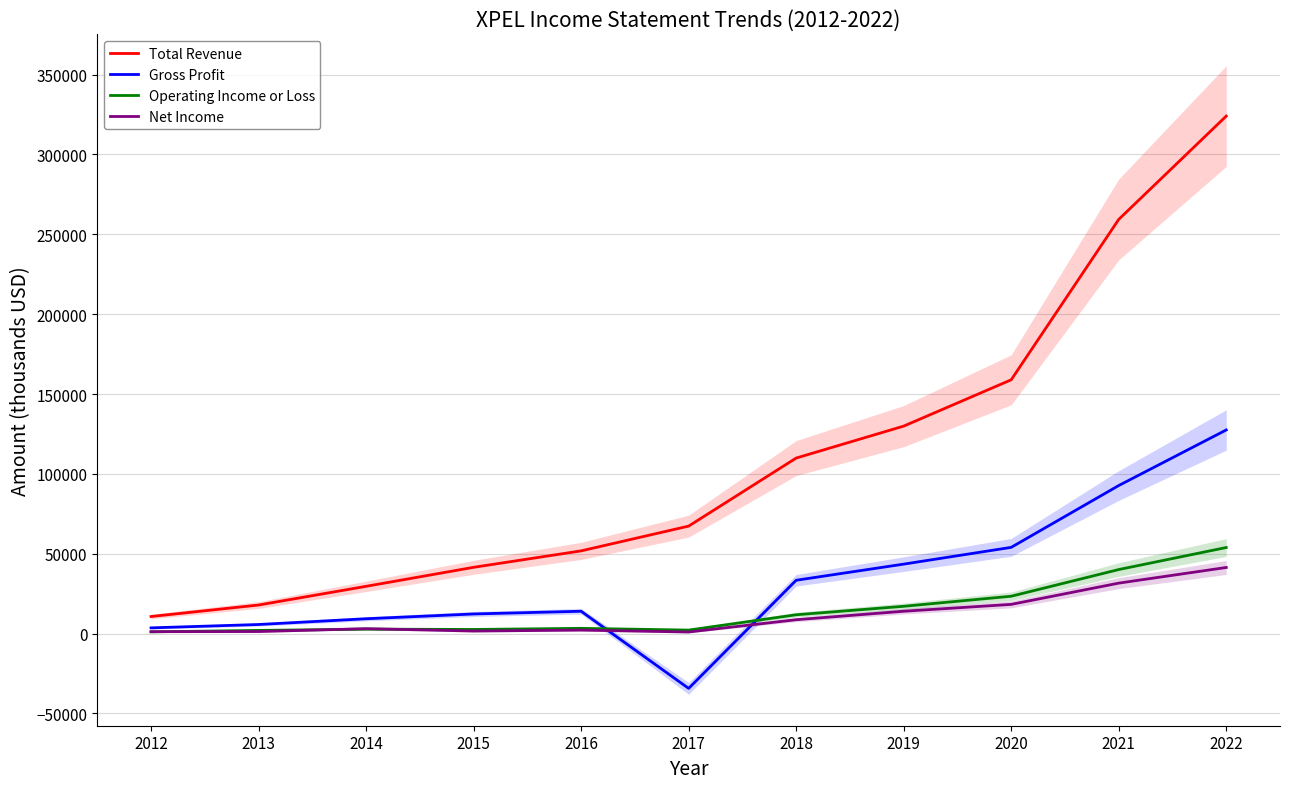

True or false: Total Revenue and Gross Profit intersect in this chart.

False